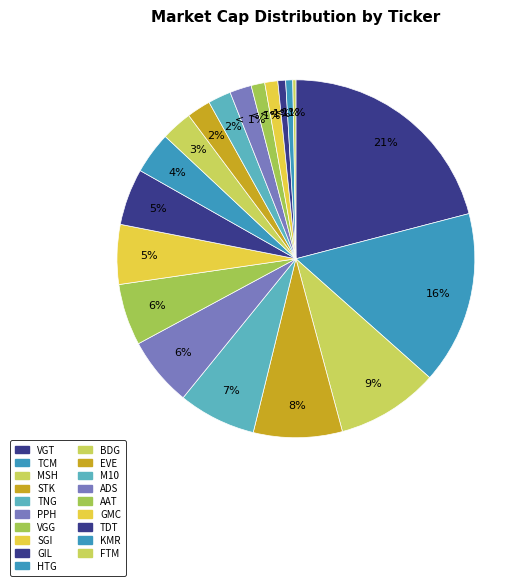

What is the smallest slice in the pie chart?

FTM